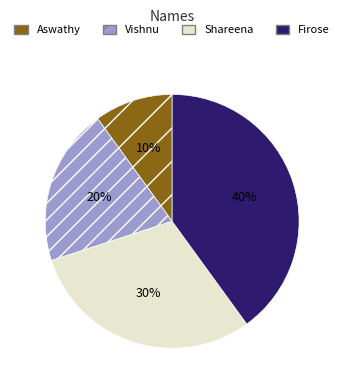

Which slice is the smallest?

Aswathy